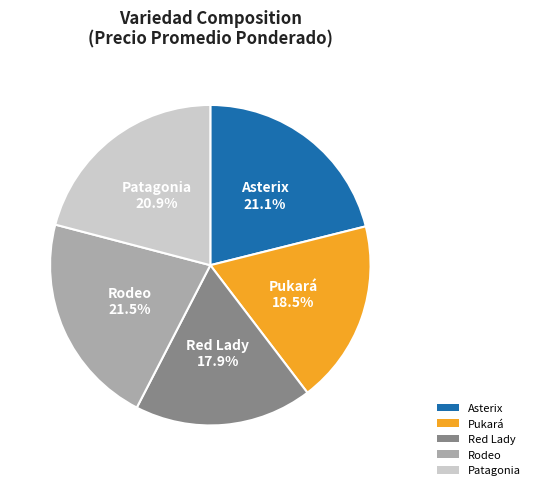

How many segments does this pie chart have?

5